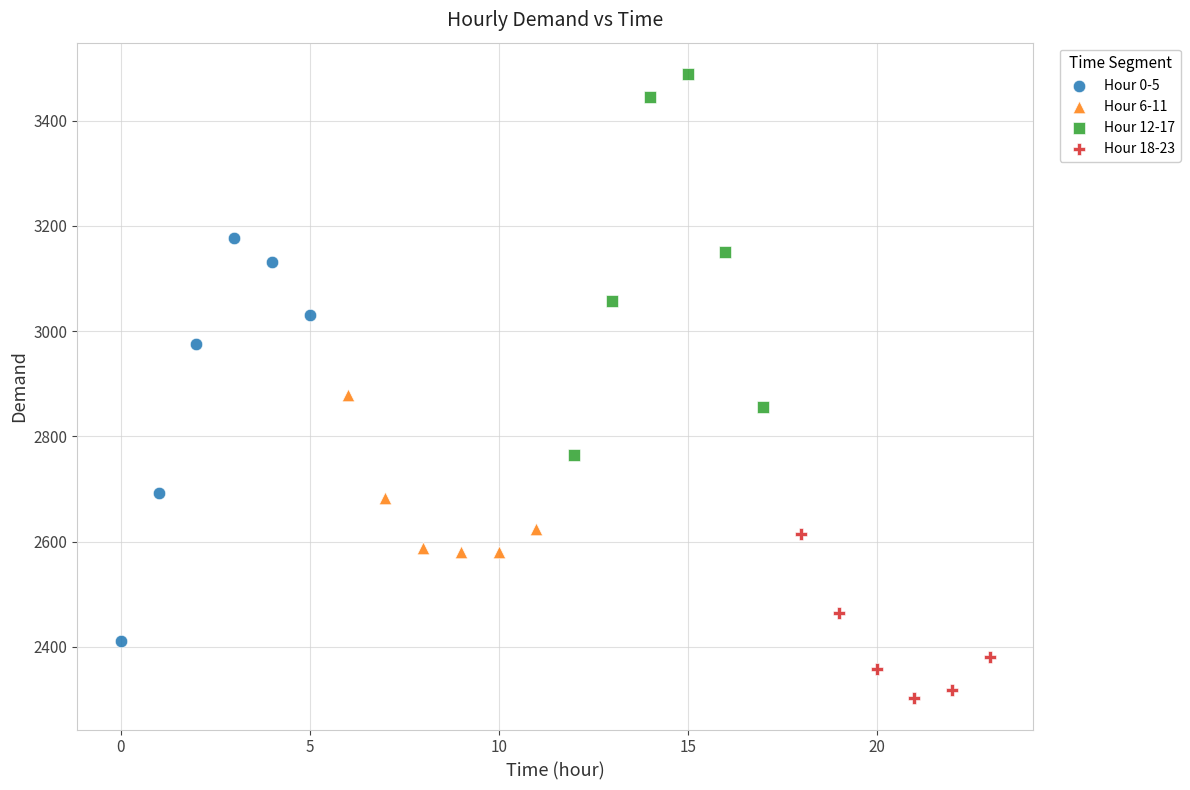

Which series contains the lowest Y value?

Hour 18-23